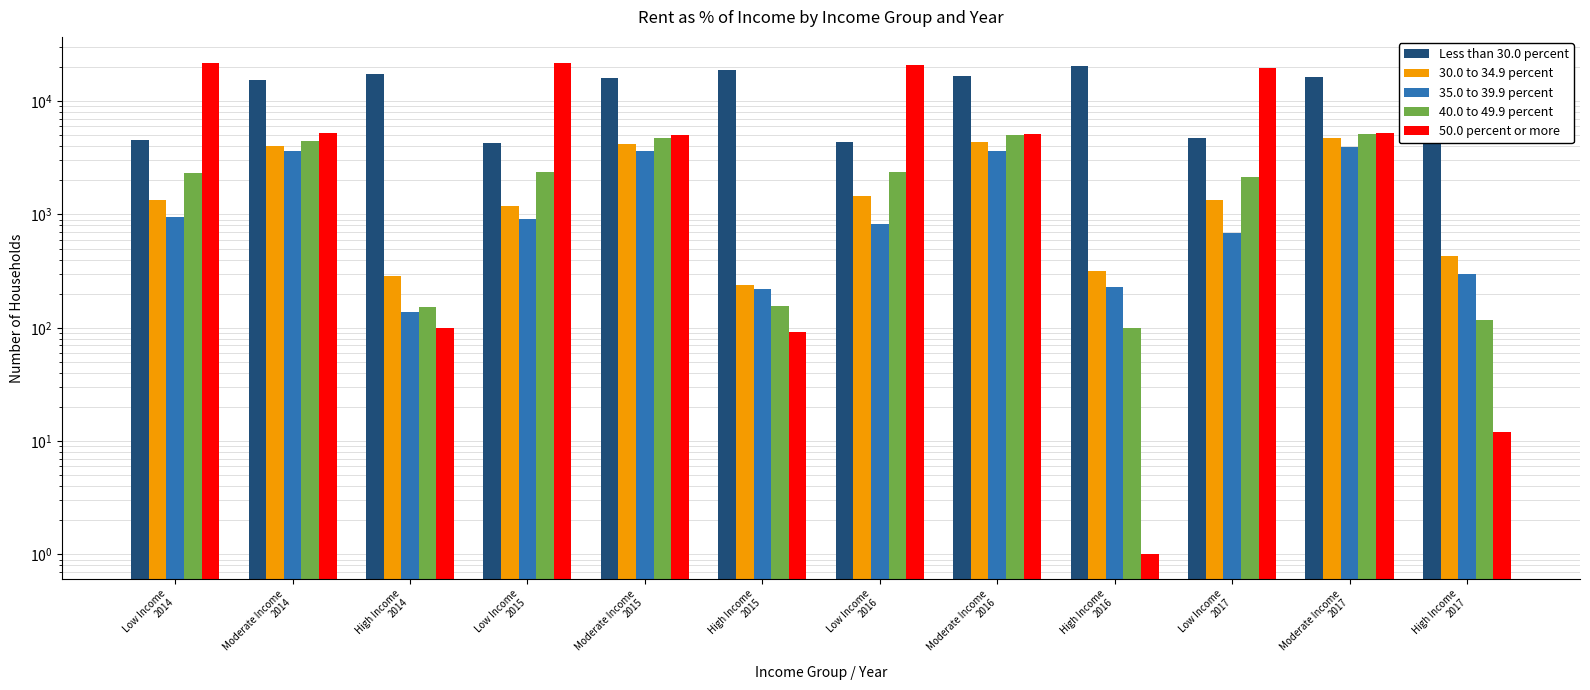

At Moderate Income
2014, list the series in order from largest to smallest.

Less than 30.0 percent, 50.0 percent or more, 40.0 to 49.9 percent, 30.0 to 34.9 percent, 35.0 to 39.9 percent